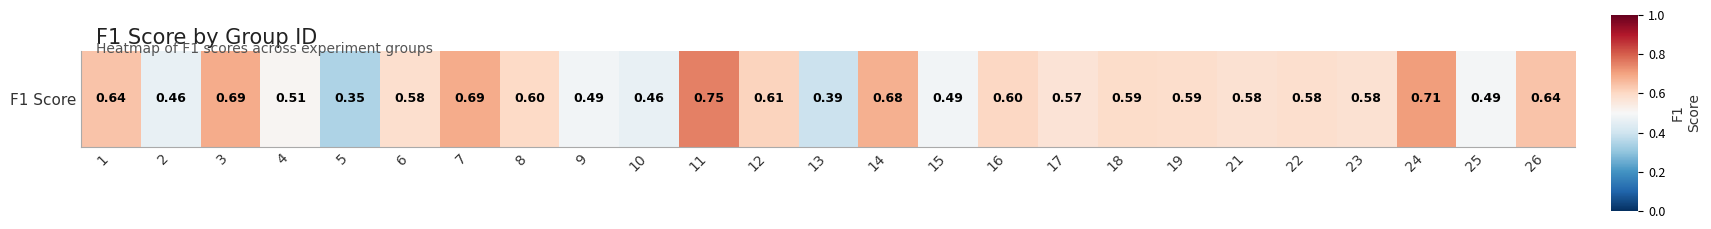

At which category does the chart reach its minimum across all series?

5